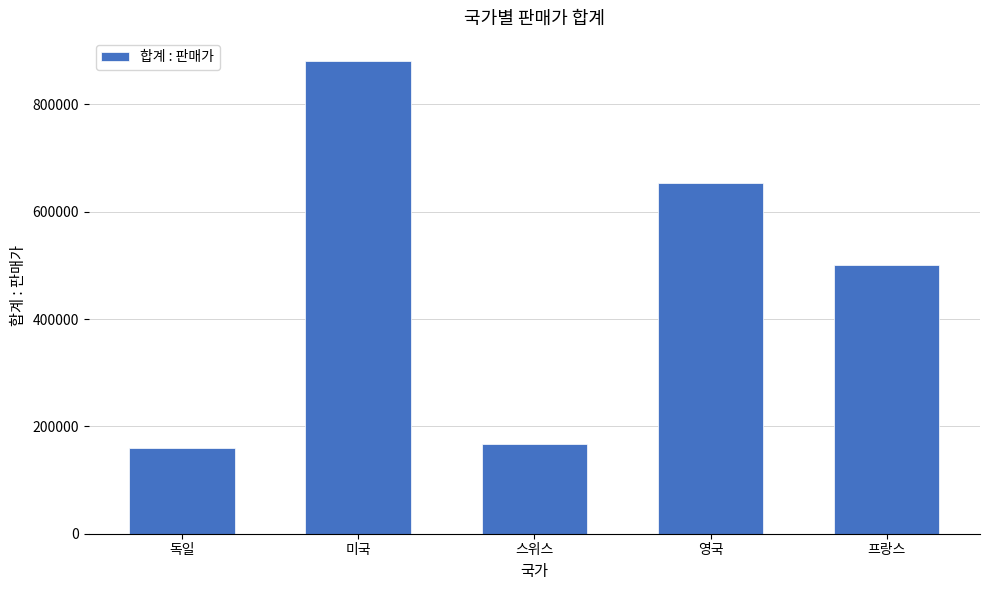

Is it true that the value at 영국 is 443176?

False